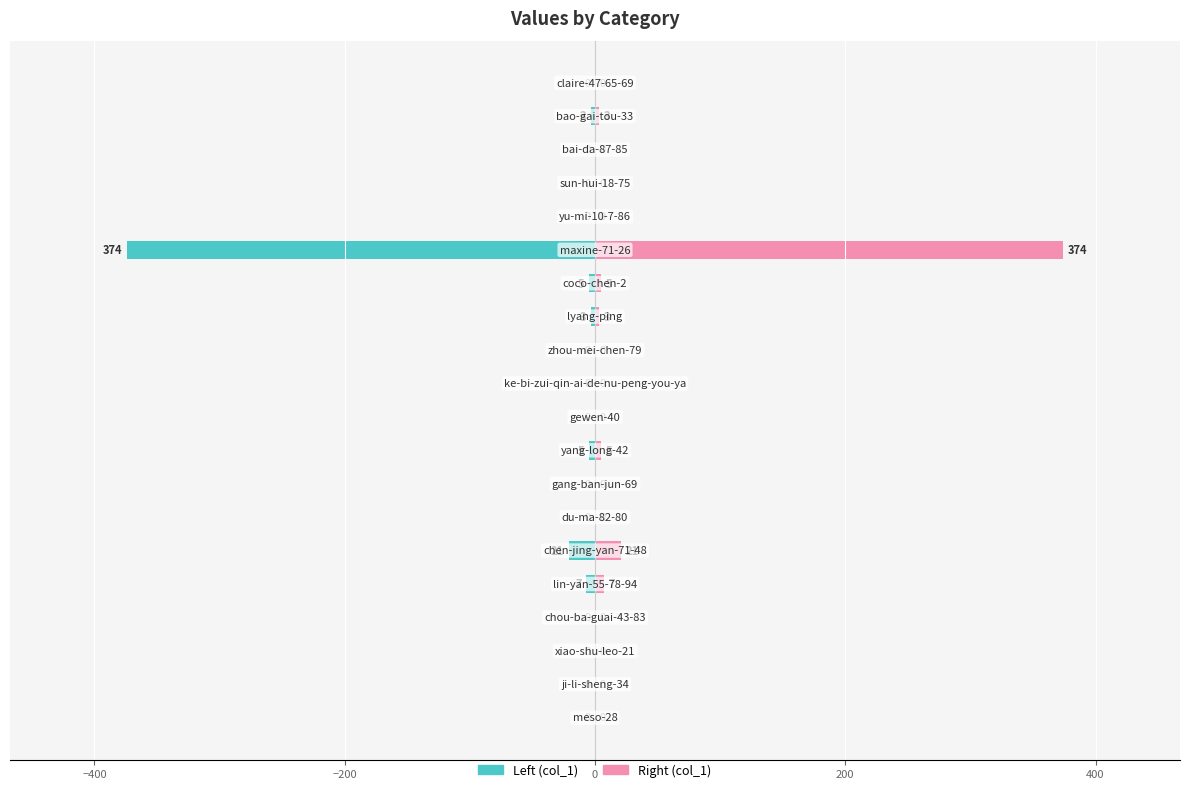

Is it true that col_1 (left) equals -132 at −400?

False